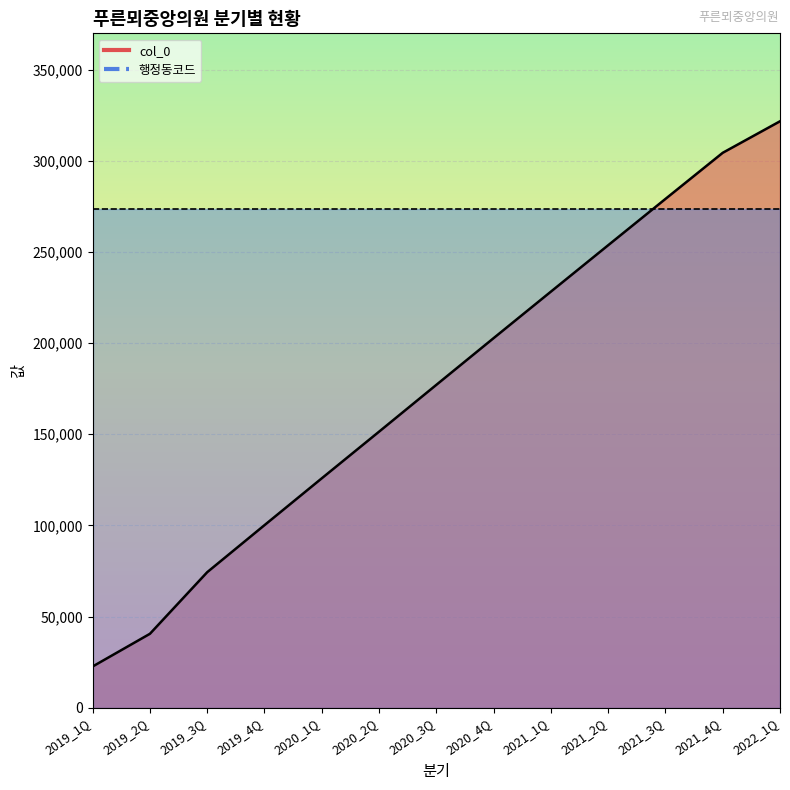

The value at 2019_4Q is 130791. True or false?

False